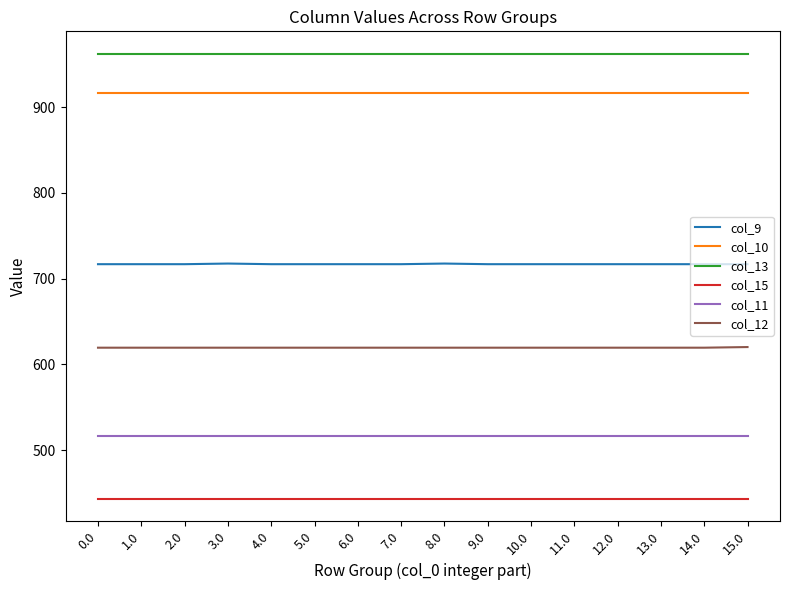

Count the number of data series in this chart.

6